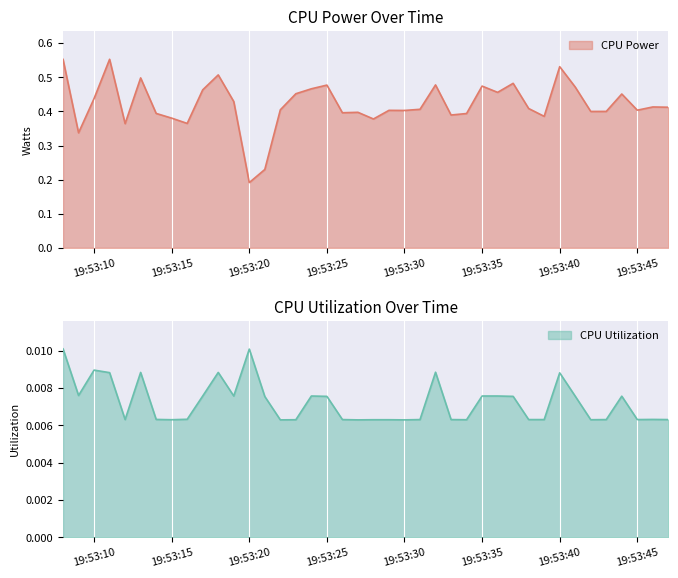

What is the maximum value for CPU Power?

0.6